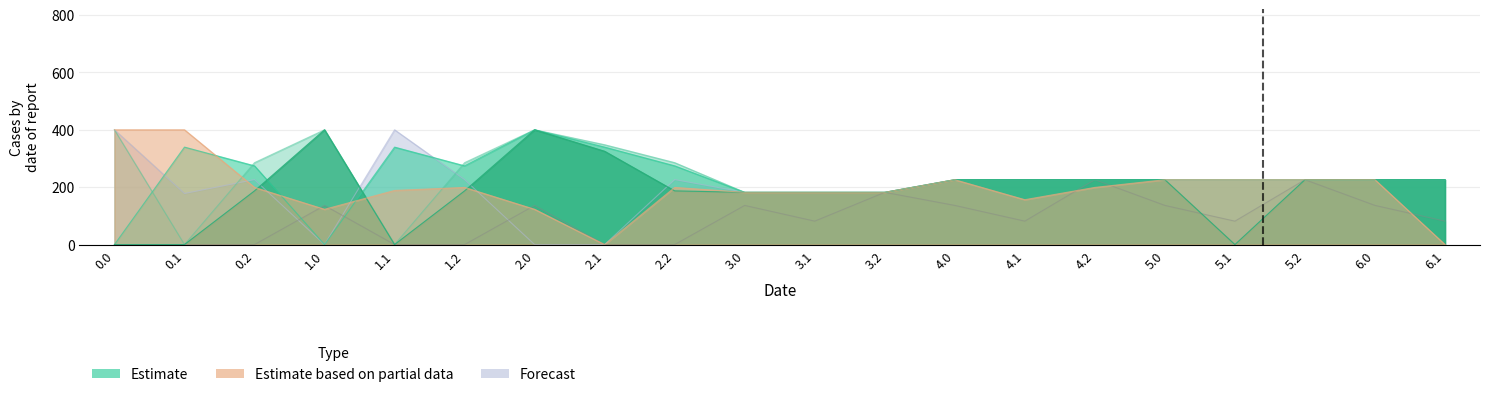

What is the total value across all series at 2.0?

1459.3